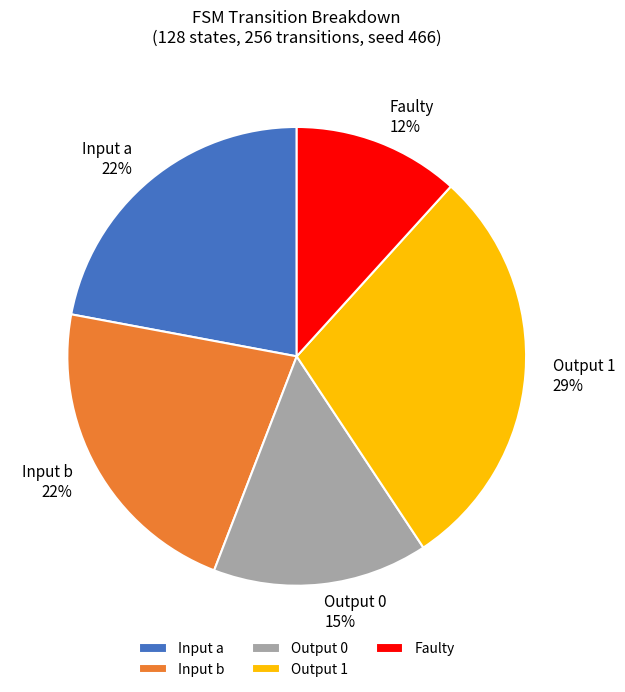

Which category has the smallest portion of the pie?

Faulty